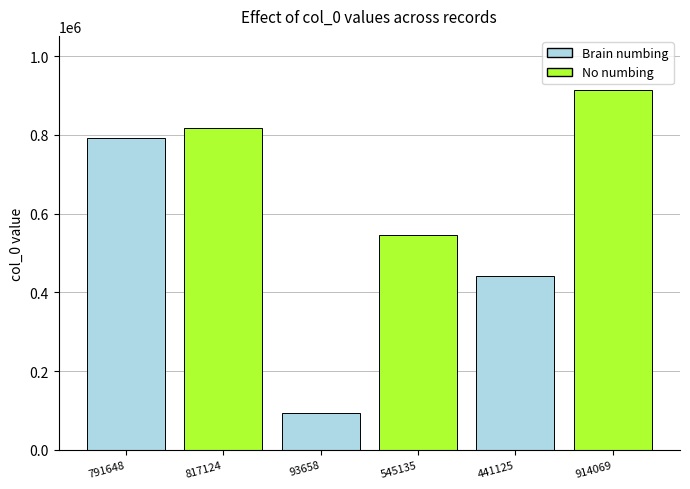

What is the change in value from 93658 to 914069?

+820411